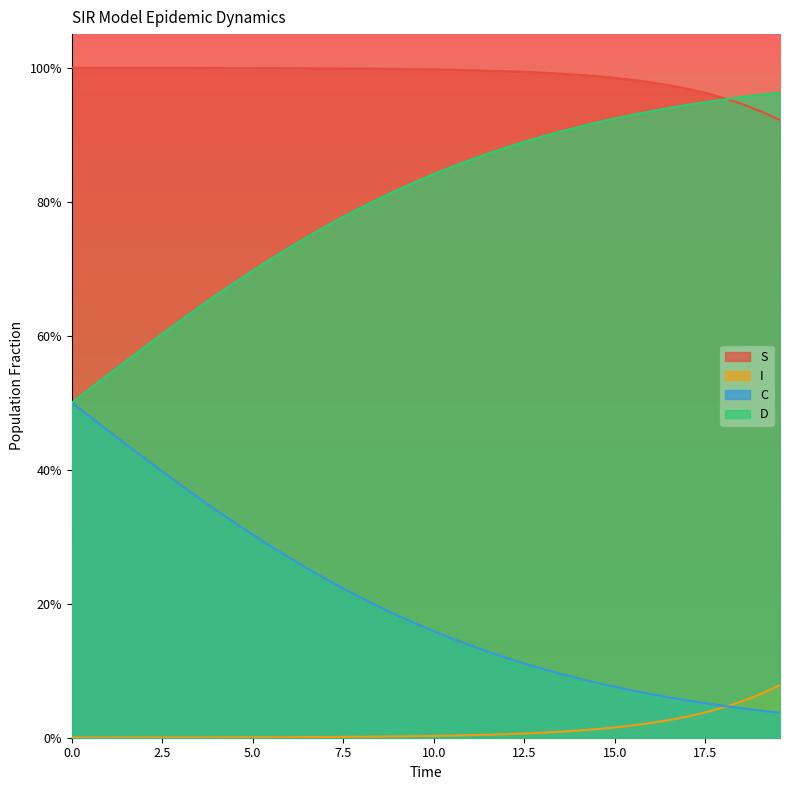

Reading left to right, list all the values displayed in this chart.

S: 1.0	1.0	1.0	1.0	1.0	1.0	1.0	1.0	1.0	1.0	1.0	1.0	1.0	1.0	1.0	1.0	1.0	1.0	1.0	1.0	1.0	1.0	1.0	1.0	1.0	1.0	1.0	1.0	1.0	1.0	1.0	1.0	1.0	1.0	1.0	1.0	1.0	0.9	0.9	0.9
I: 0.0	0.0	0.0	0.0	0.0	0.0	0.0	0.0	0.0	0.0	0.0	0.0	0.0	0.0	0.0	0.0	0.0	0.0	0.0	0.0	0.0	0.0	0.0	0.0	0.0	0.0	0.0	0.0	0.0	0.0	0.0	0.0	0.0	0.0	0.0	0.0	0.0	0.1	0.1	0.1
C: 0.5	0.5	0.5	0.4	0.4	0.4	0.4	0.4	0.3	0.3	0.3	0.3	0.3	0.3	0.2	0.2	0.2	0.2	0.2	0.2	0.2	0.1	0.1	0.1	0.1	0.1	0.1	0.1	0.1	0.1	0.1	0.1	0.1	0.1	0.1	0.1	0.0	0.0	0.0	0.0
D: 0.5	0.5	0.5	0.6	0.6	0.6	0.6	0.6	0.7	0.7	0.7	0.7	0.7	0.7	0.8	0.8	0.8	0.8	0.8	0.8	0.8	0.9	0.9	0.9	0.9	0.9	0.9	0.9	0.9	0.9	0.9	0.9	0.9	0.9	0.9	0.9	1.0	1.0	1.0	1.0